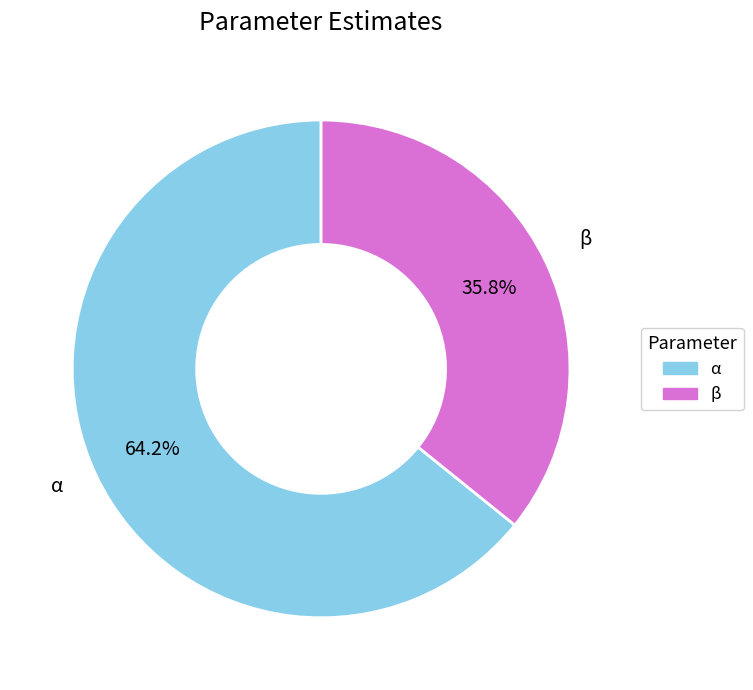

Which slice represents more than half of the pie?

α